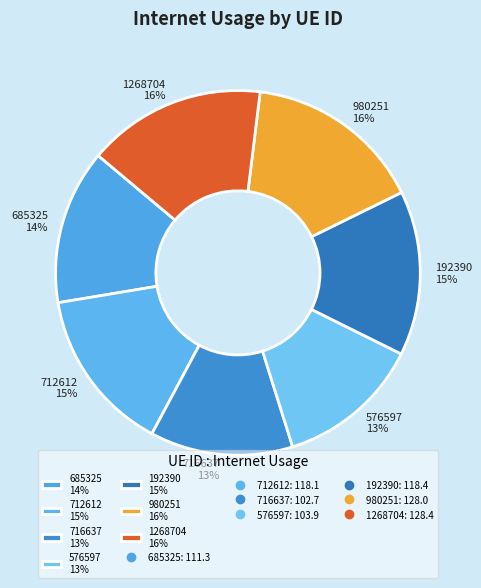

Approximately how many times larger is the value at 576597 13% compared to 192390 15%?

0.9